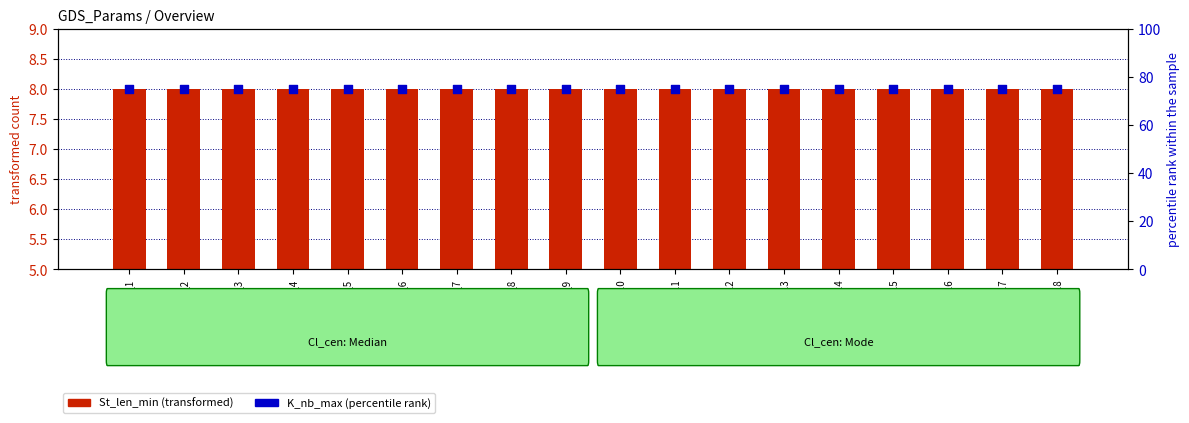

At how many categories does at least one series exceed 59?

18